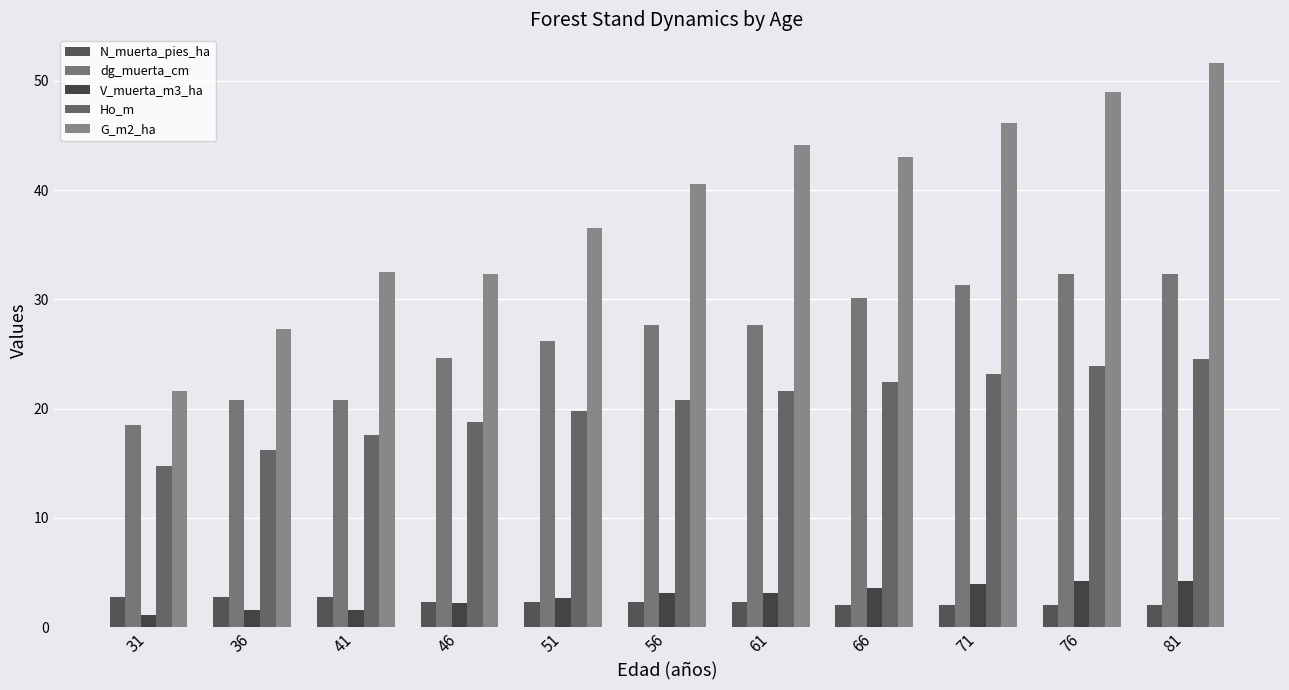

What is the greatest value displayed?

51.7